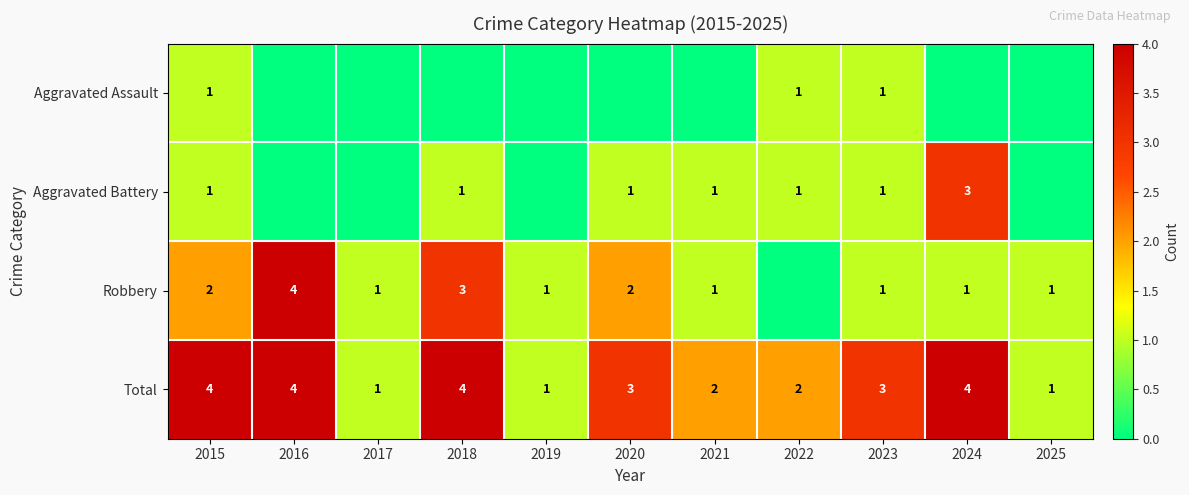

The value of Robbery at 2025 is 1. True or false?

True